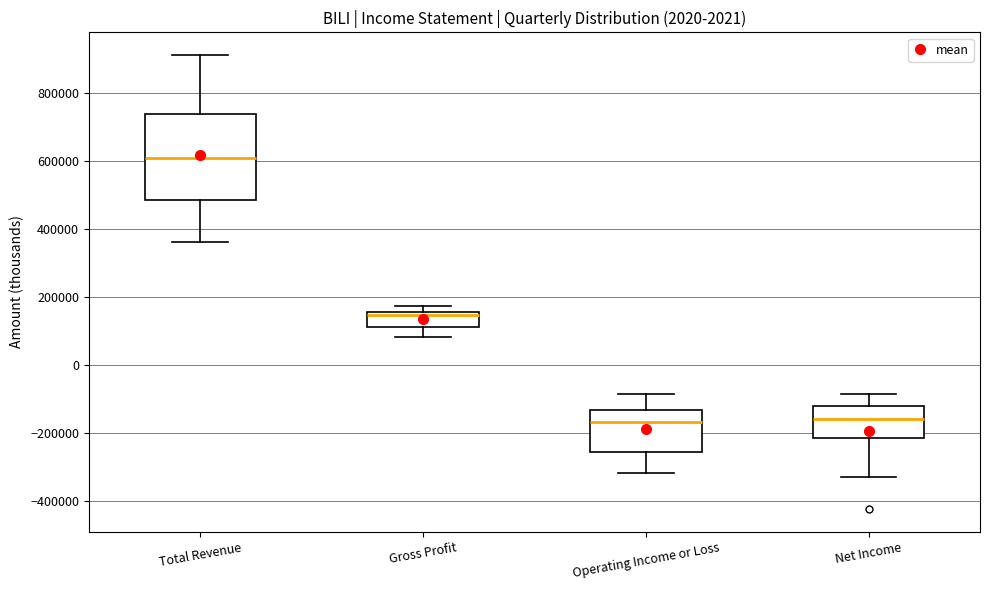

Reading left to right, read every box against the y-axis: the position of its median line, the range the box covers, and the ends of its whiskers. The values are not printed on the chart, so give them approximately, as read against the axis.

Total Revenue: median 620000, box 480000 to 740000, whiskers 360000 to 920000
Gross Profit: median 140000, box 120000 to 160000, whiskers 80000 to 180000
Operating Income or Loss: median -160000, box -260000 to -140000, whiskers -320000 to -80000
Net Income: median -160000, box -220000 to -120000, whiskers -320000 to -80000